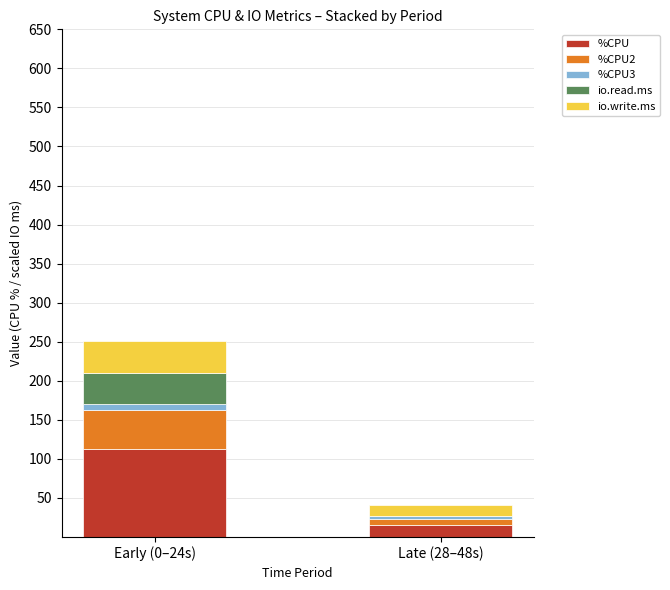

At which category is the sum across all series the highest?

Early (0–24s)